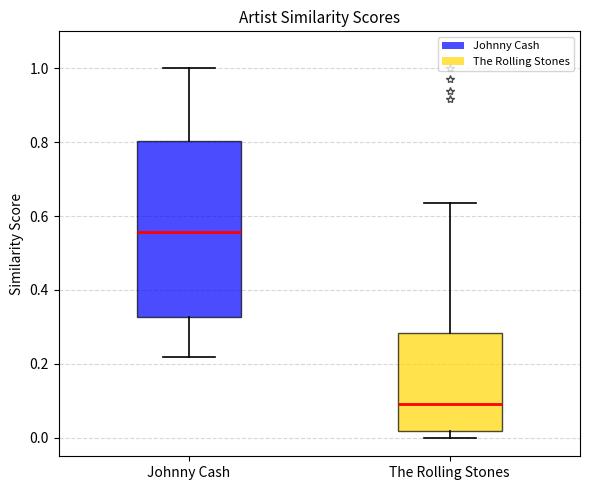

Where does the median line of the box for Johnny Cash sit on the y-axis? The values are not printed on the chart, so give them approximately, as read against the axis.

0.56